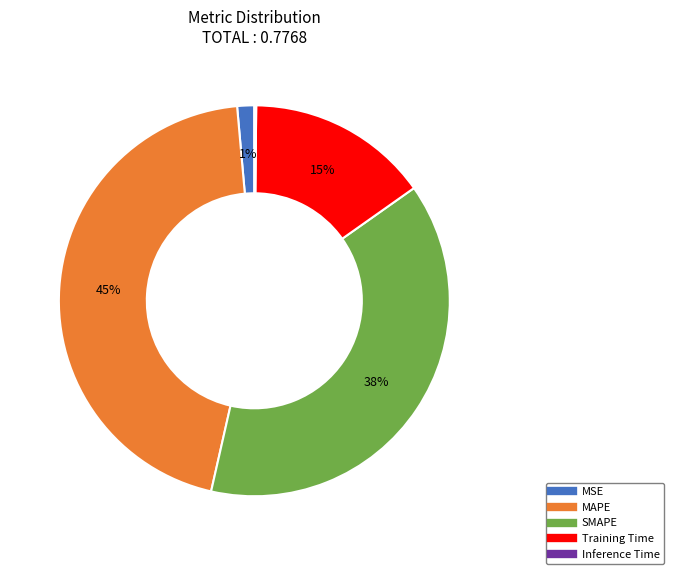

To the nearest percent, what is the average slice percentage?

20%